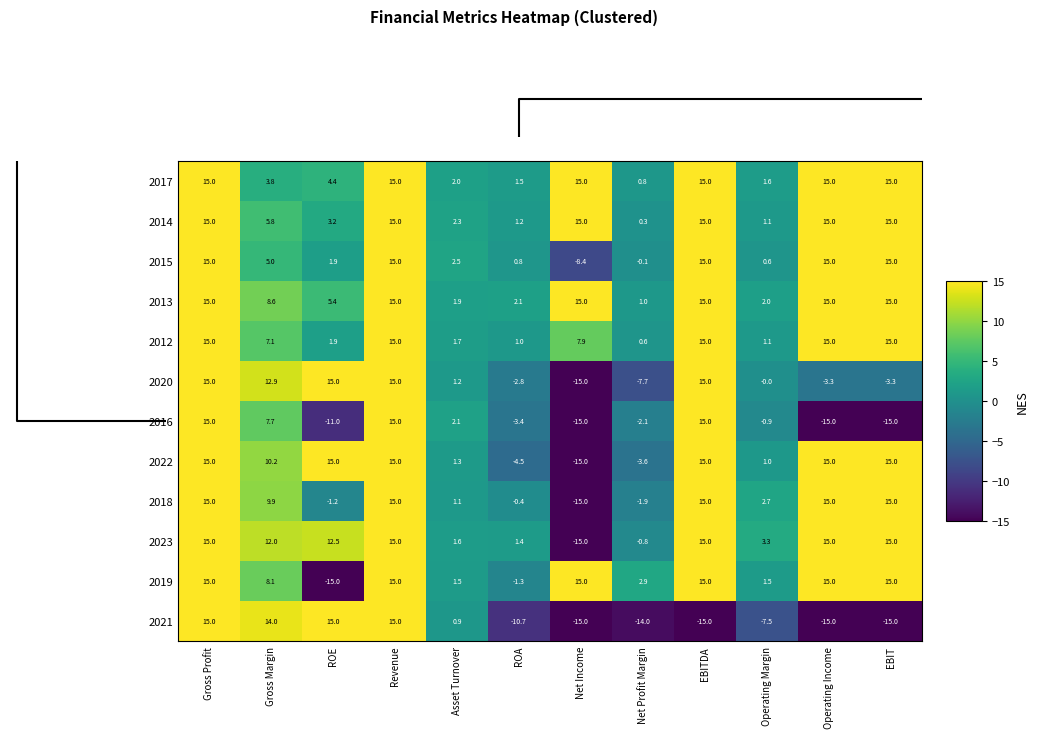

At how many categories does at least one series exceed 8?

8